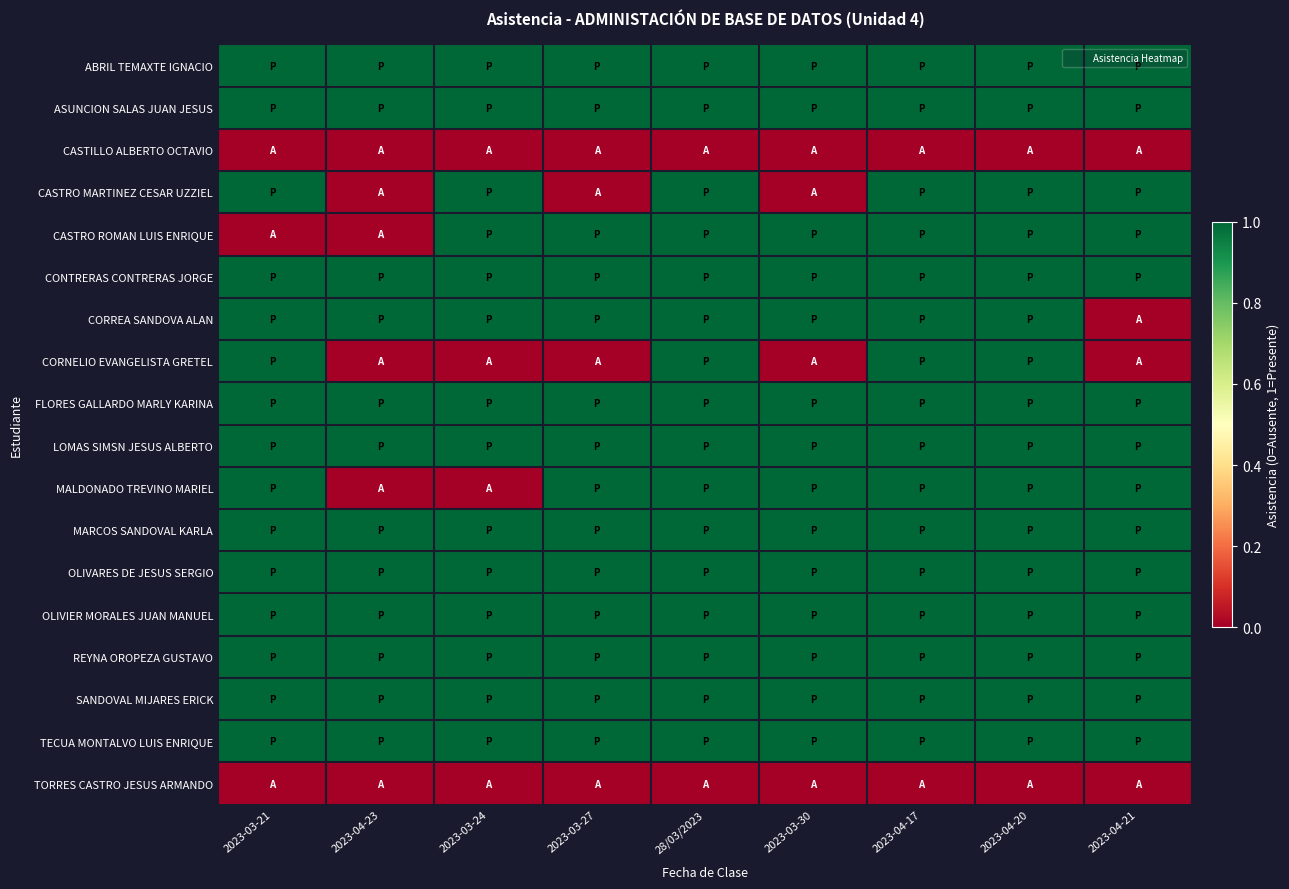

How many distinct data groups are displayed?

18